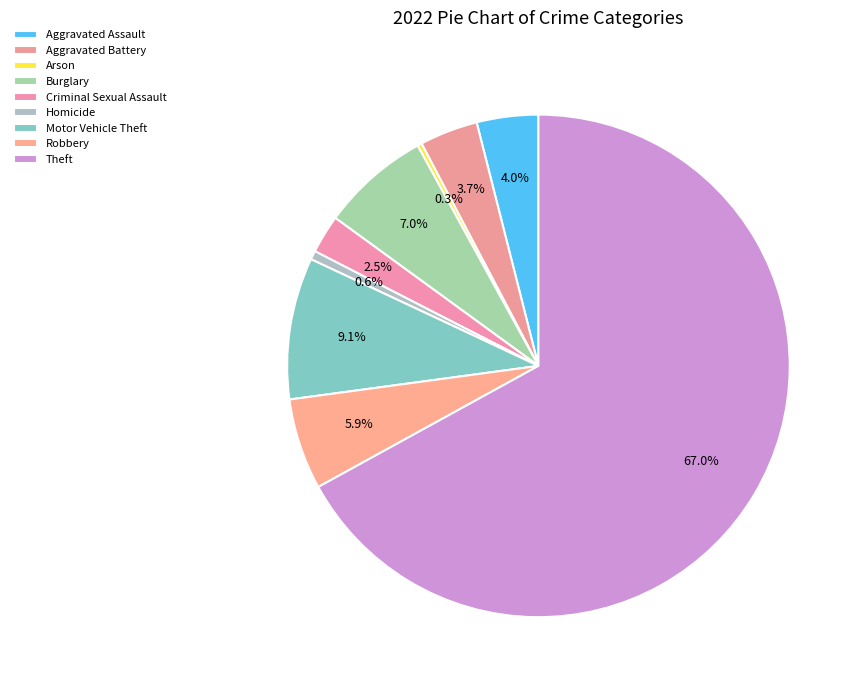

Does Criminal Sexual Assault account for over 50% of the chart?

No